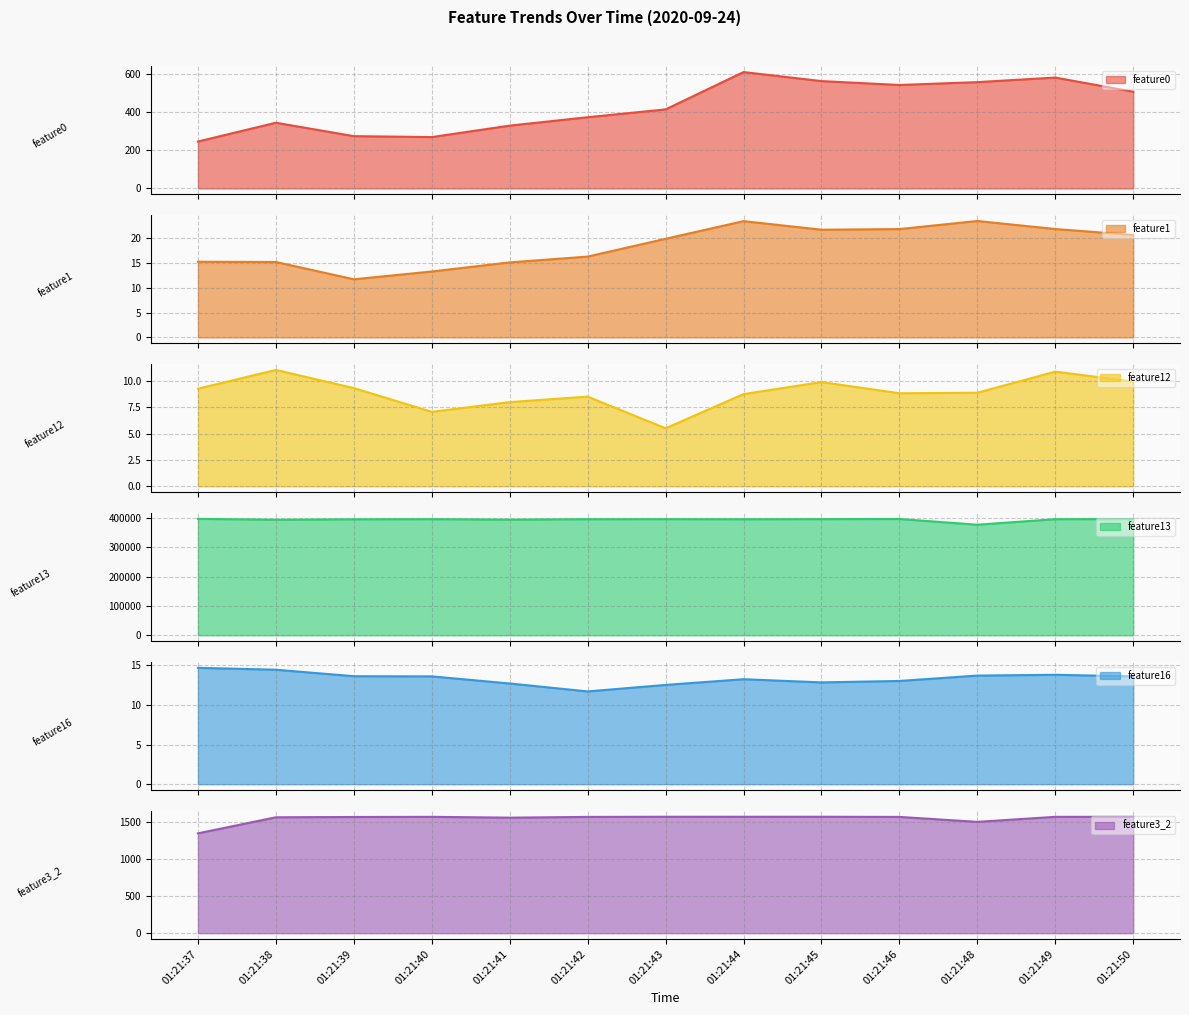

What is the value of the feature0 point at the 3rd from the left?

273.7